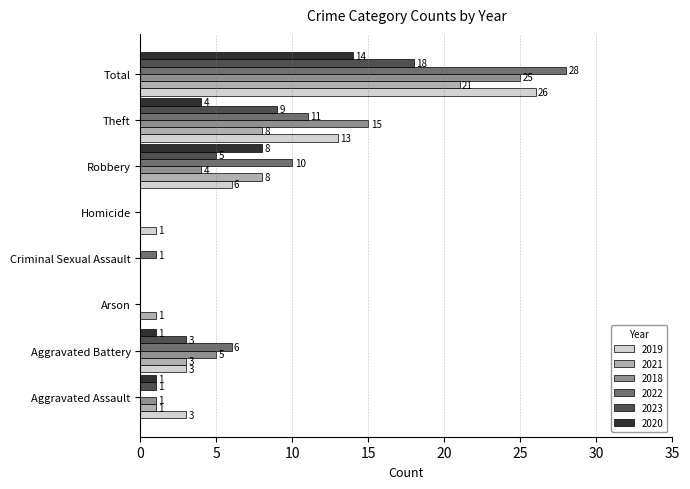

How many positive values does the 2020 series have?

5